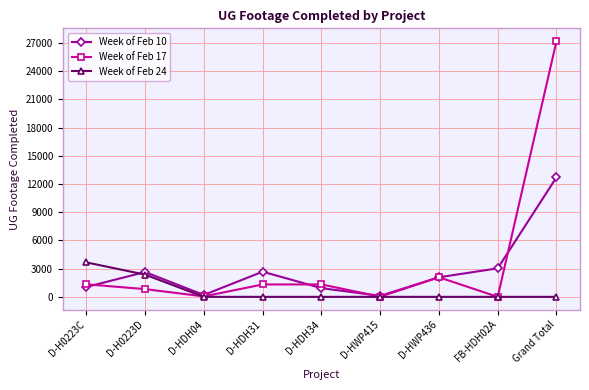

What is the difference between the maximum and minimum values in the Week of Feb 17 series?

27211